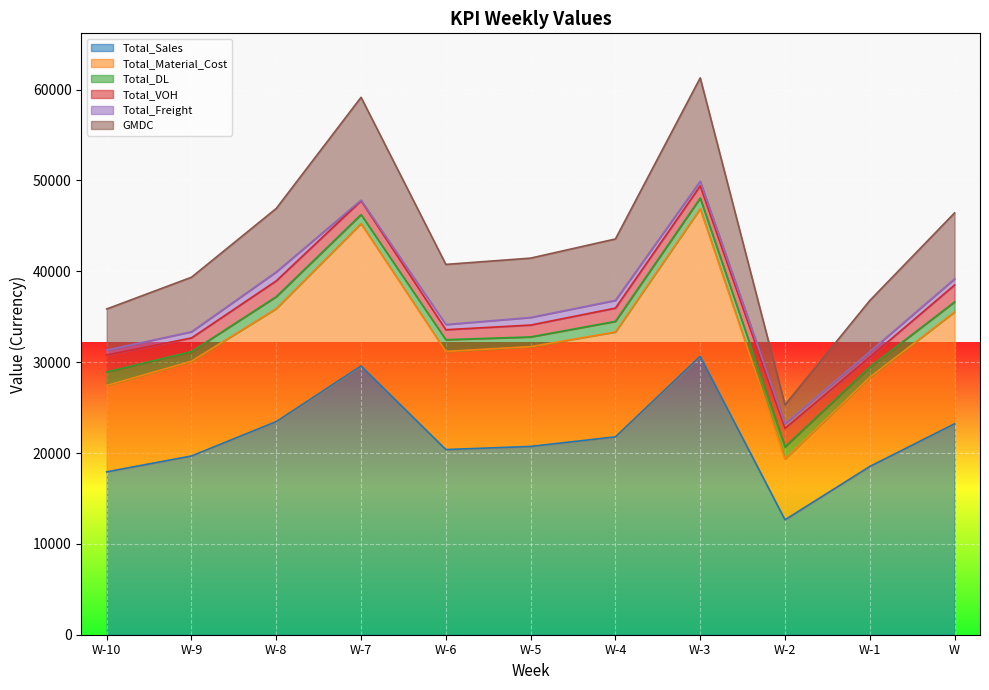

True or false: Total_Material_Cost has a value of 46890.2 at W-3.

True